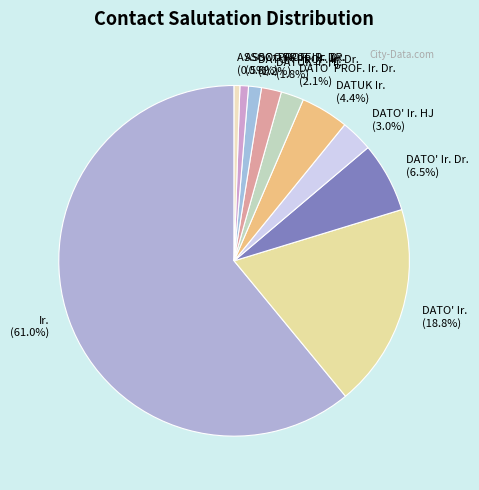

Which slice represents more than half of the pie?

Ir.